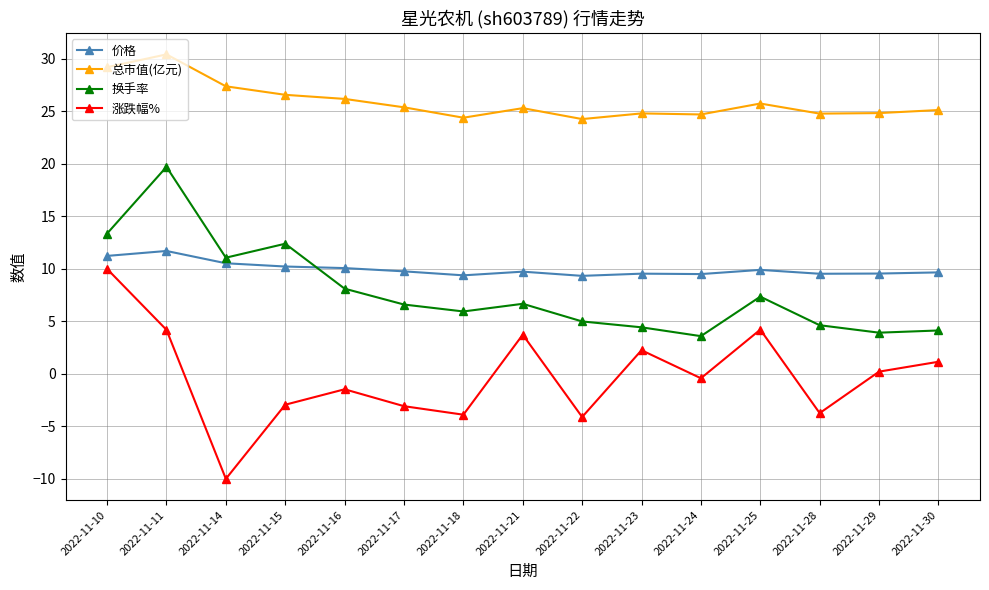

What is the value of the 涨跌幅% point at the 9th from the left?

-4.1